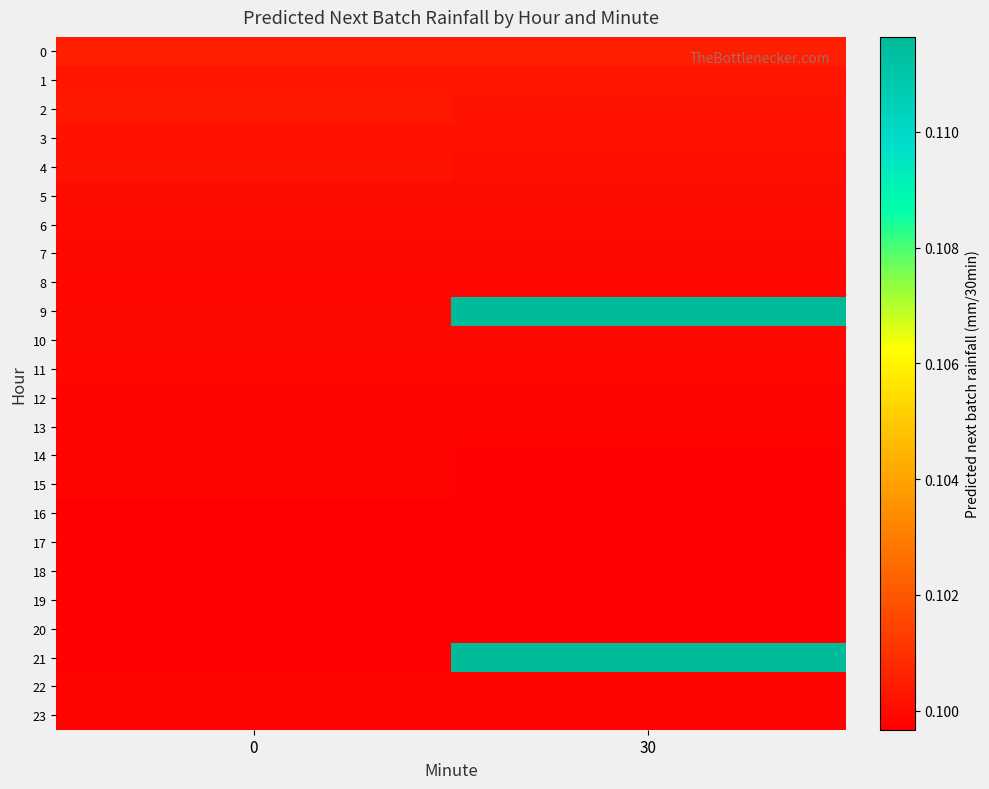

At which category does the chart reach its peak across all series?

30